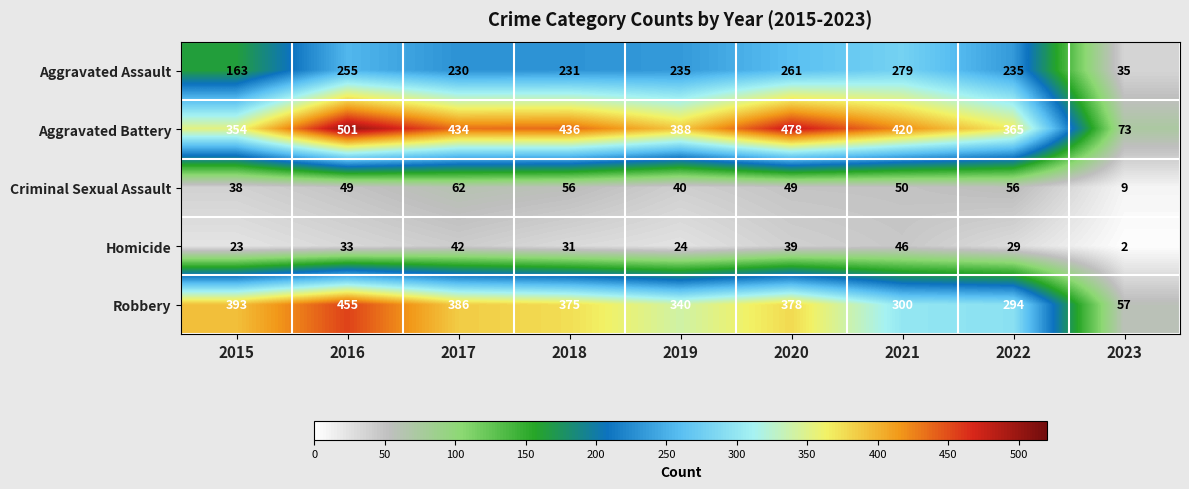

List the labels in order of Homicide value, smallest first.

2023, 2015, 2019, 2022, 2018, 2016, 2020, 2017, 2021